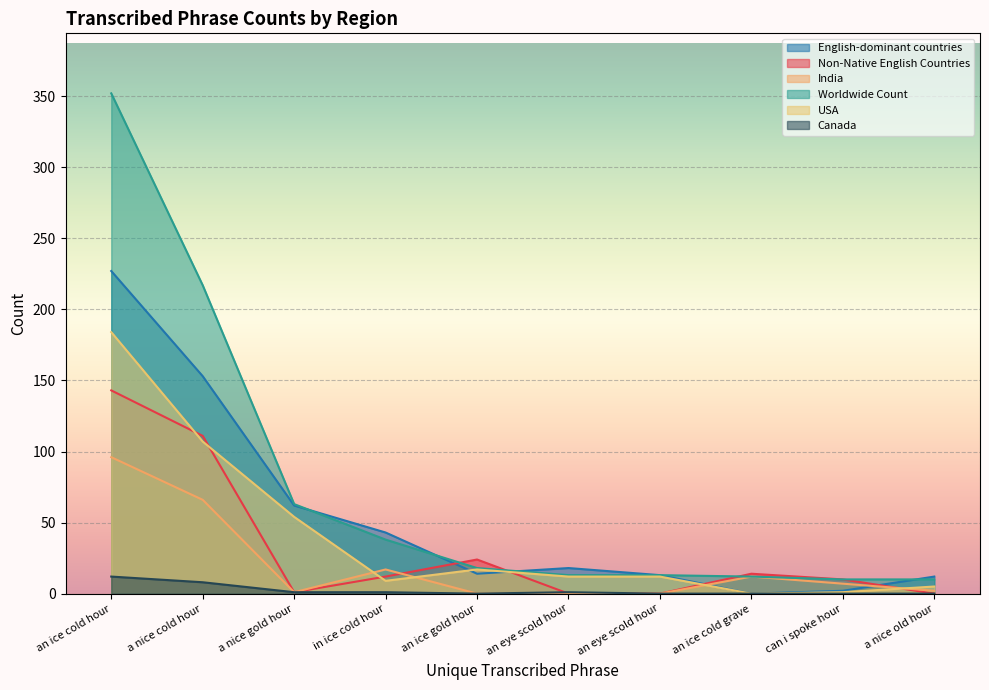

Rank the series at an ice gold hour from highest to lowest value.

Non-Native English Countries, Worldwide Count, USA, English-dominant countries, India, Canada